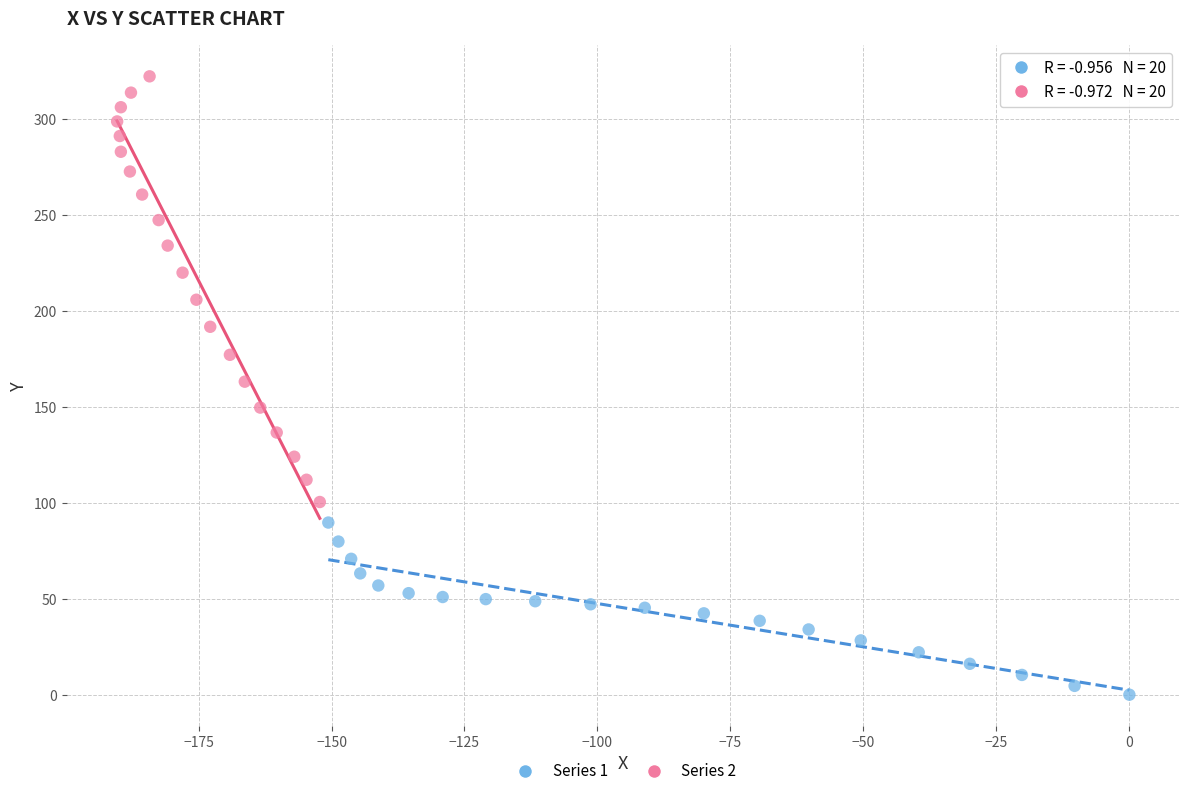

Which series contains the lowest Y value?

Series 1